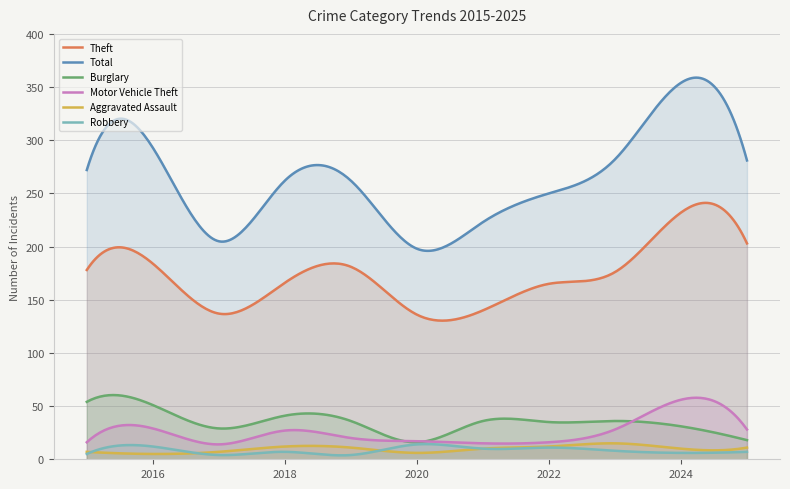

At 2025, list the series in order from smallest to largest.

Robbery, Aggravated Assault, Burglary, Motor Vehicle Theft, Theft, Total